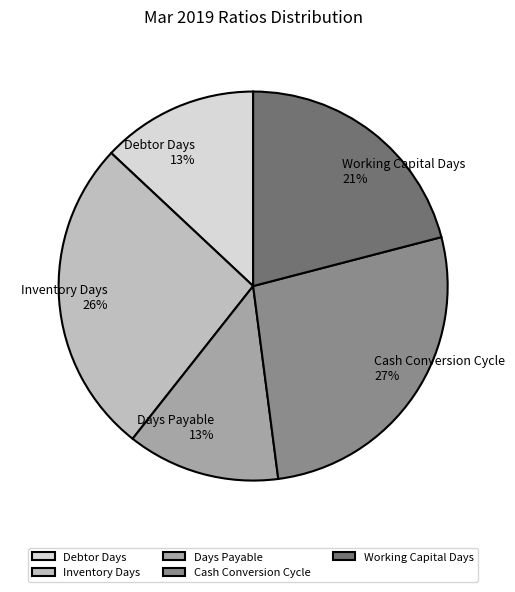

Combined, do Debtor Days and Days Payable account for over 50%?

No